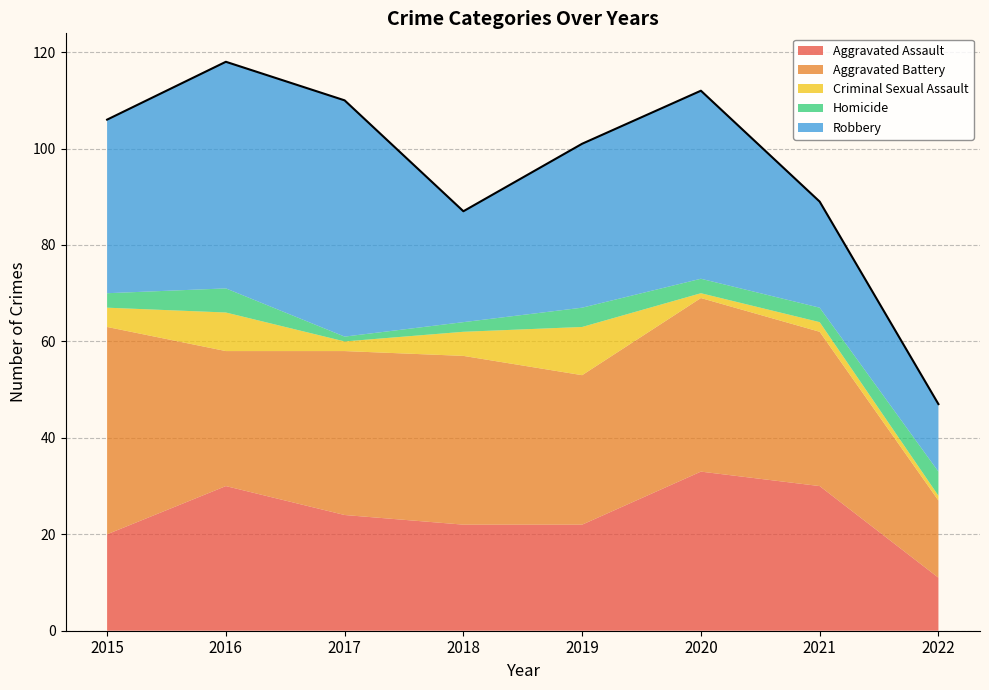

The value of Homicide at 2018 is 3. True or false?

False